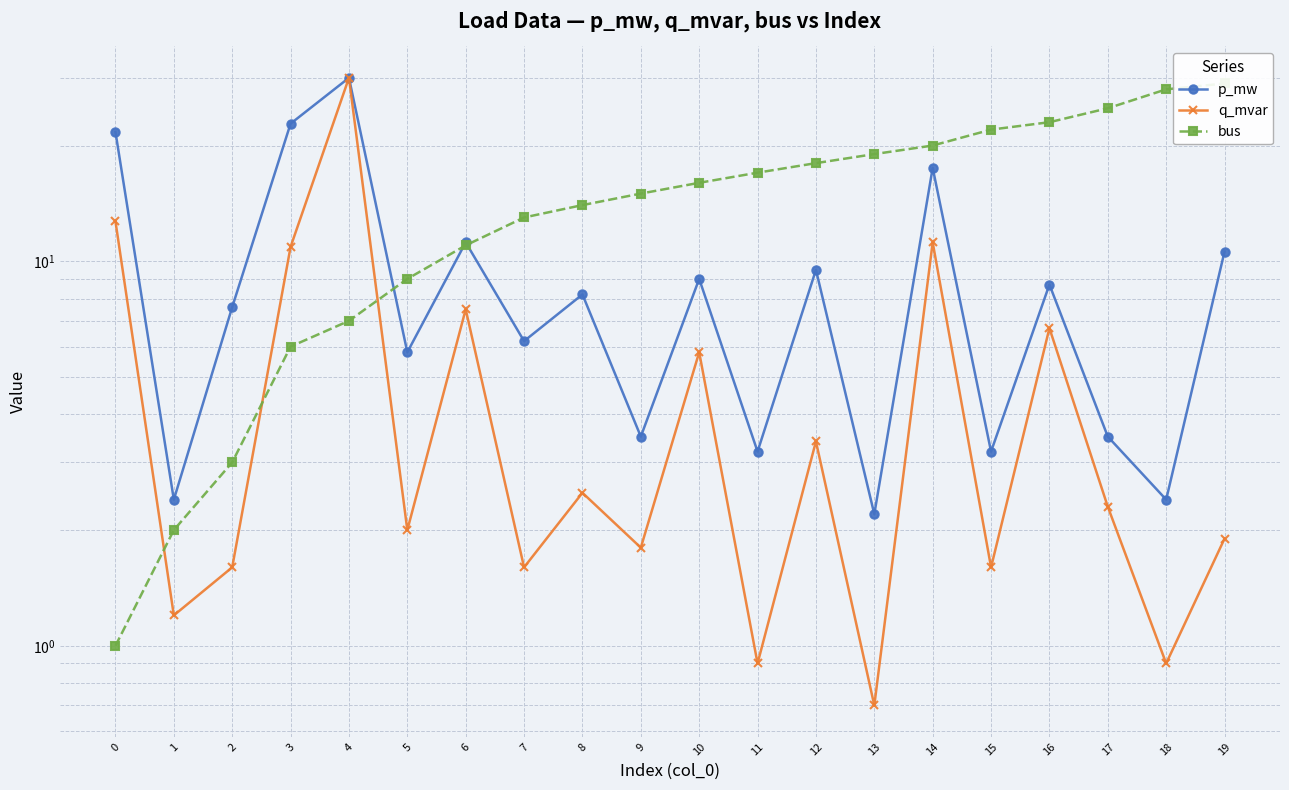

The value of q_mvar at 3 is 4.7. True or false?

False